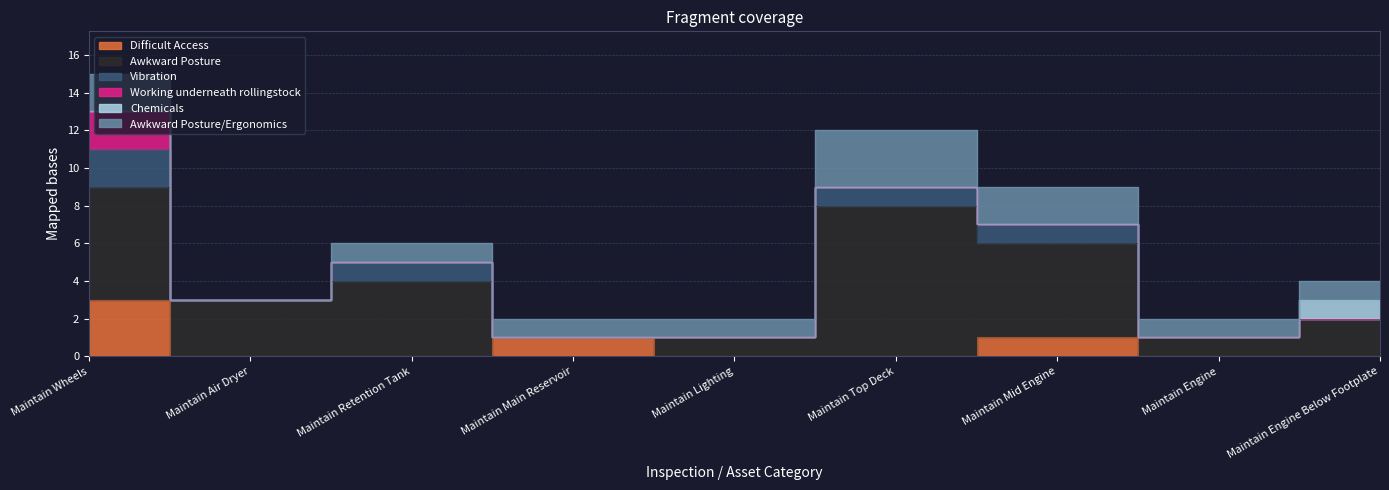

List the series in order of their peak value, lowest first.

Chemicals, Vibration, Working underneath rollingstock, Difficult Access, Awkward Posture/Ergonomics, Awkward Posture